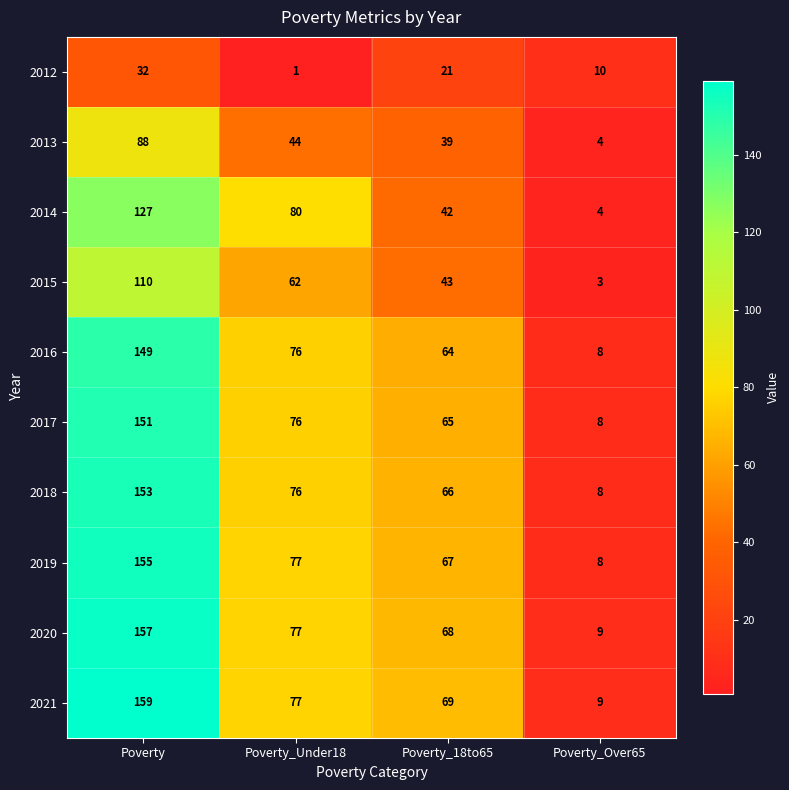

The value of 2021 at Poverty is 159. True or false?

True